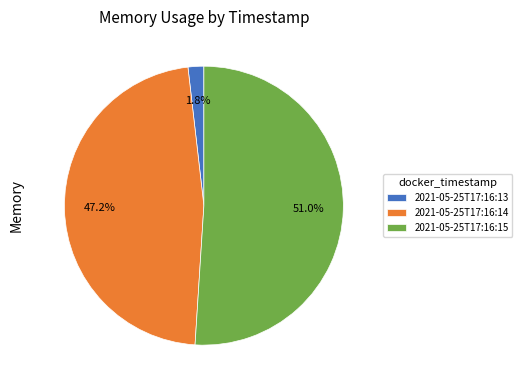

To the nearest percent, what is the average slice percentage?

33%